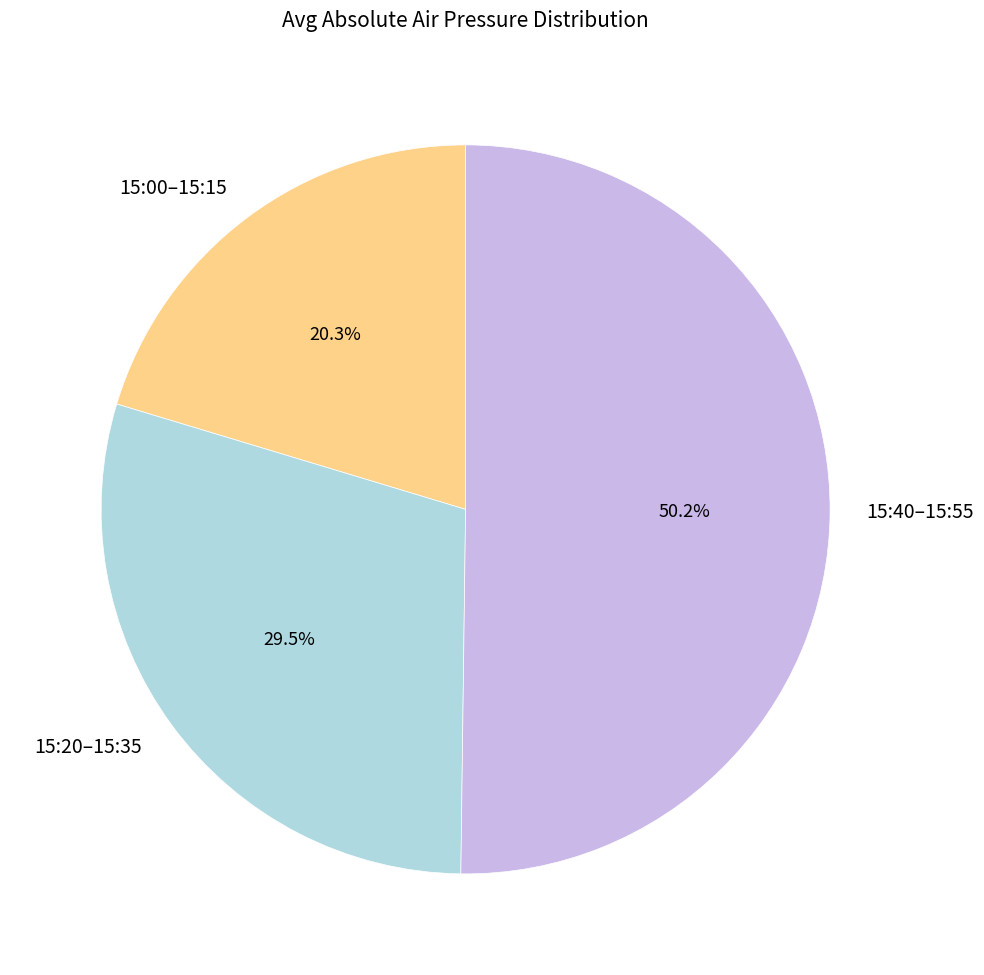

How much of the chart is everything except 15:00–15:15?

79.7%